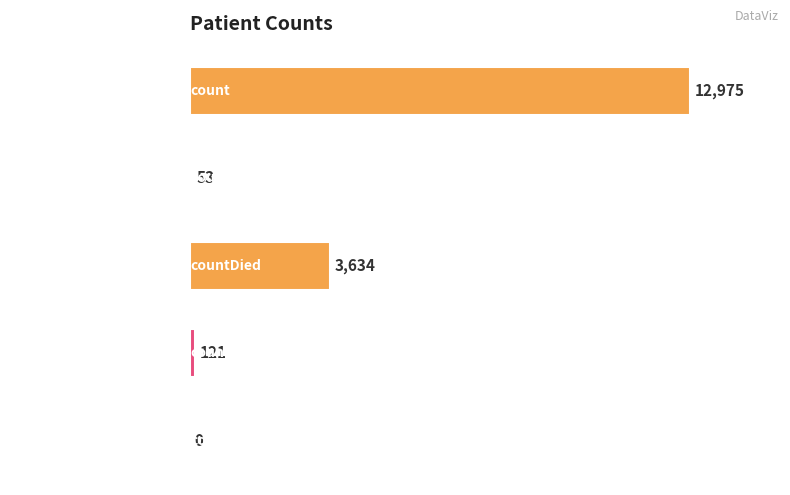

The value at count is 18063. True or false?

False